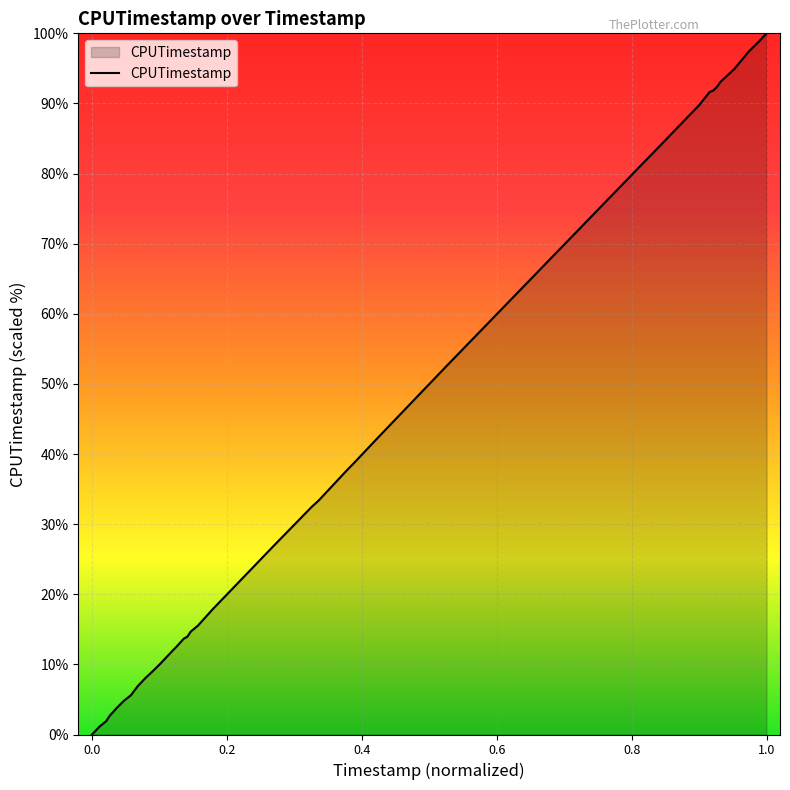

What is the difference between the maximum and minimum values?

100.0